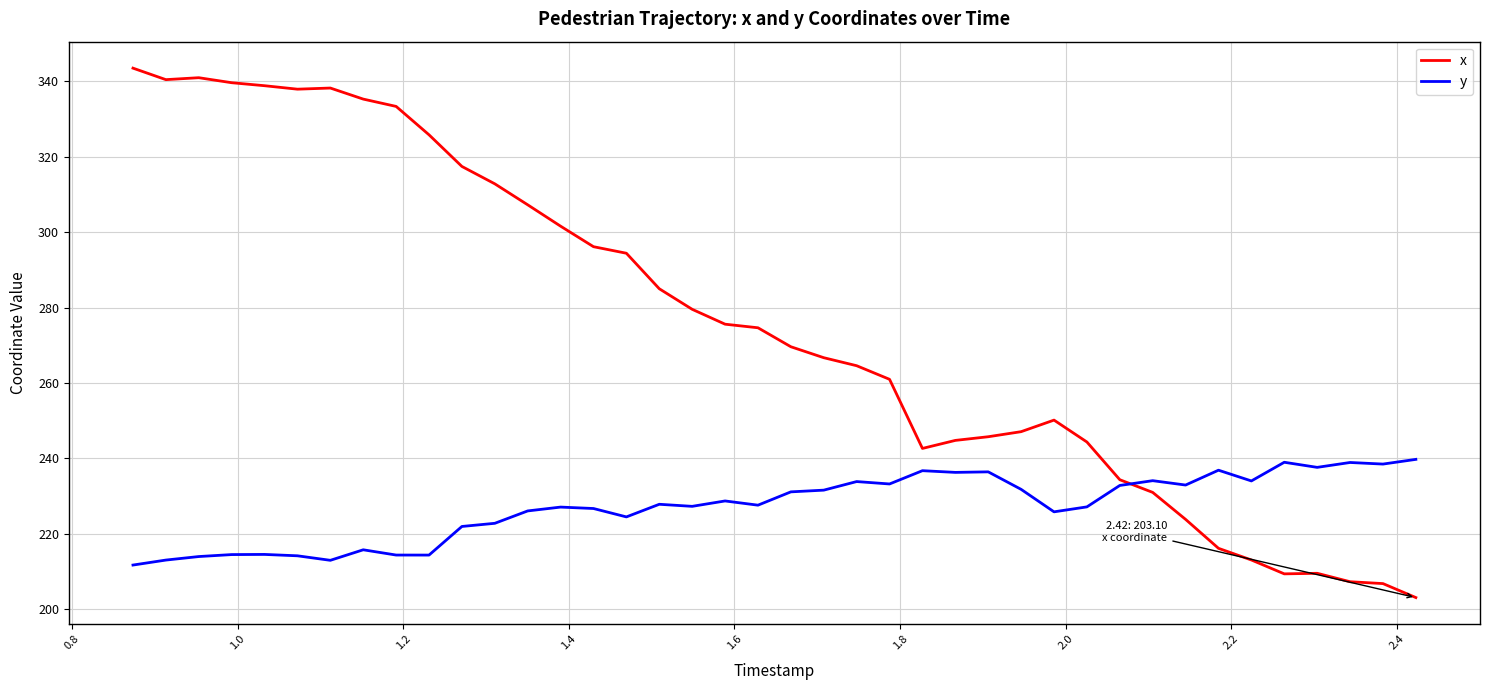

What is the smallest value displayed?

203.1